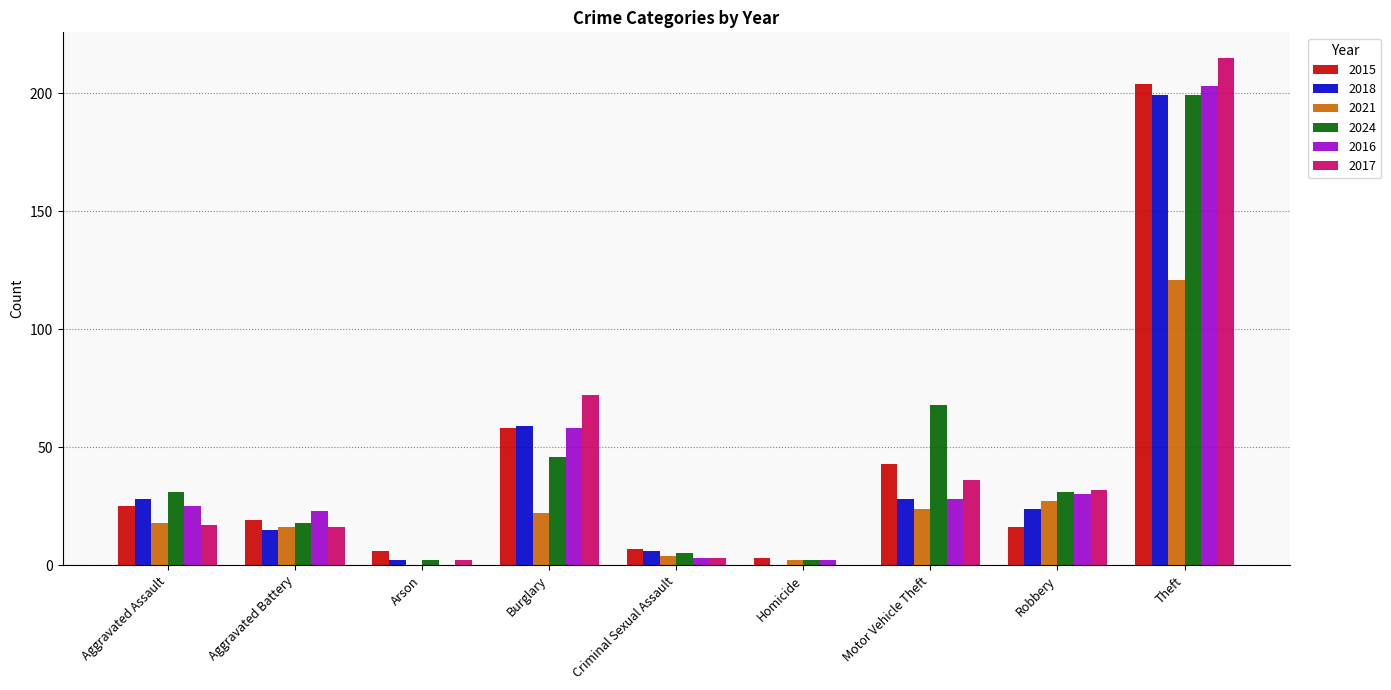

Which series has the widest spread of values?

2017